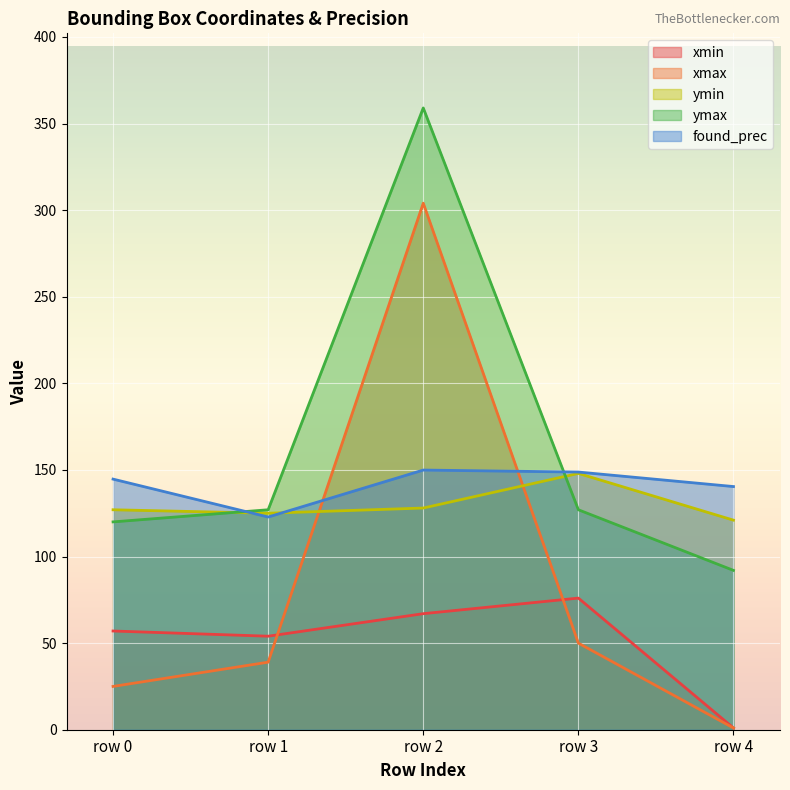

How many interior local valleys does the xmin series have?

1